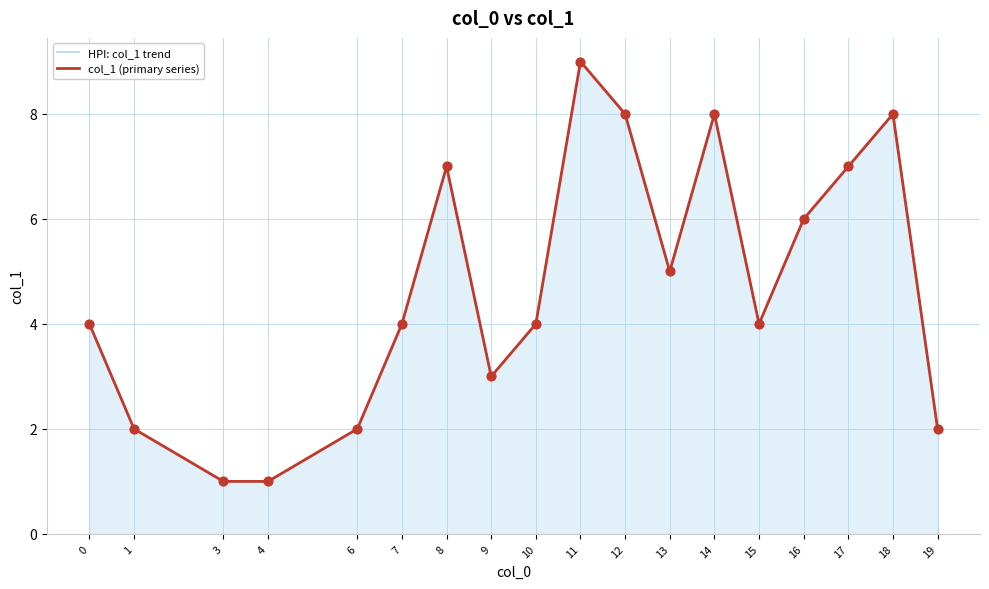

What are all the series names shown in the legend?

HPI: col_1 trend, col_1 (primary series)